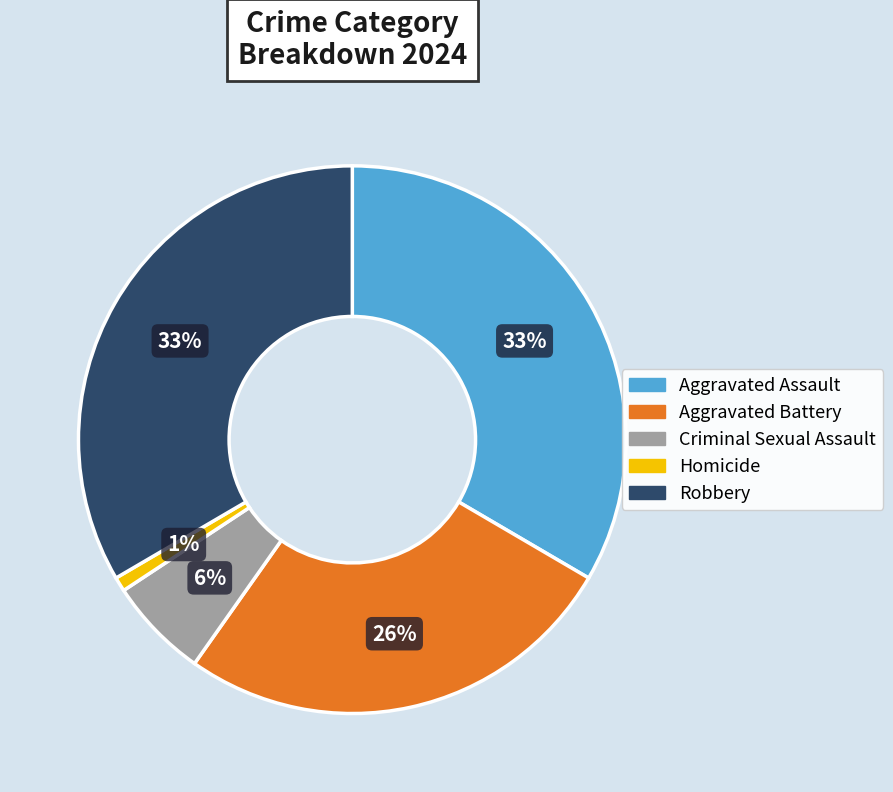

Which has a higher value, Robbery or Aggravated Battery?

Robbery